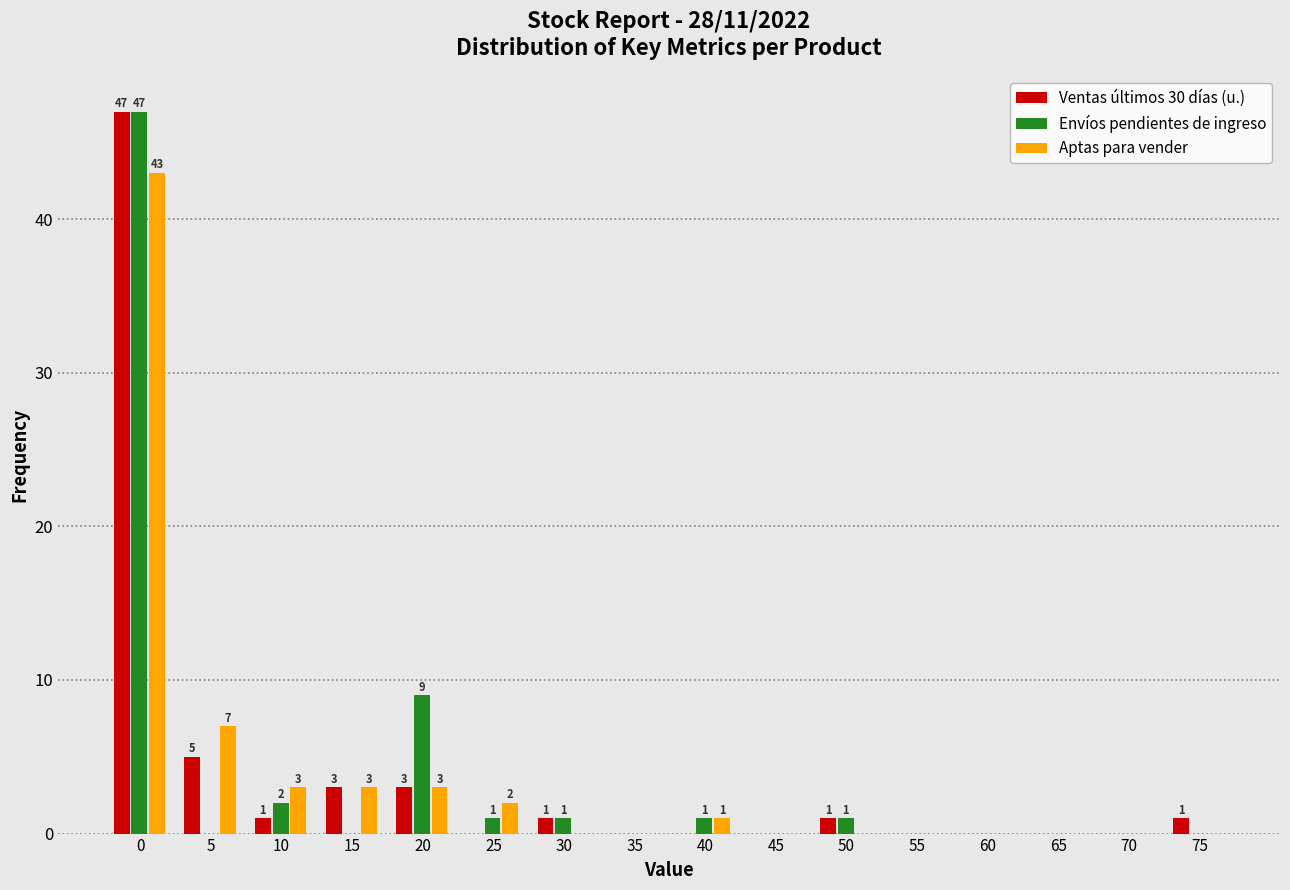

Where is Ventas últimos 30 días (u.) nearest to the value 23?

5